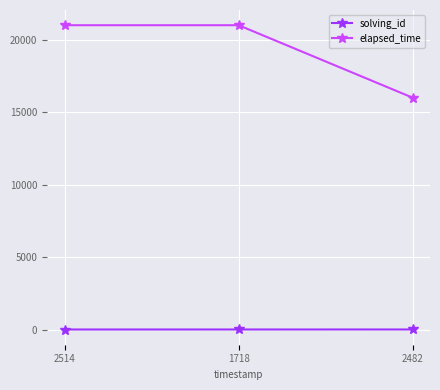

What is the maximum value for elapsed_time?

21000